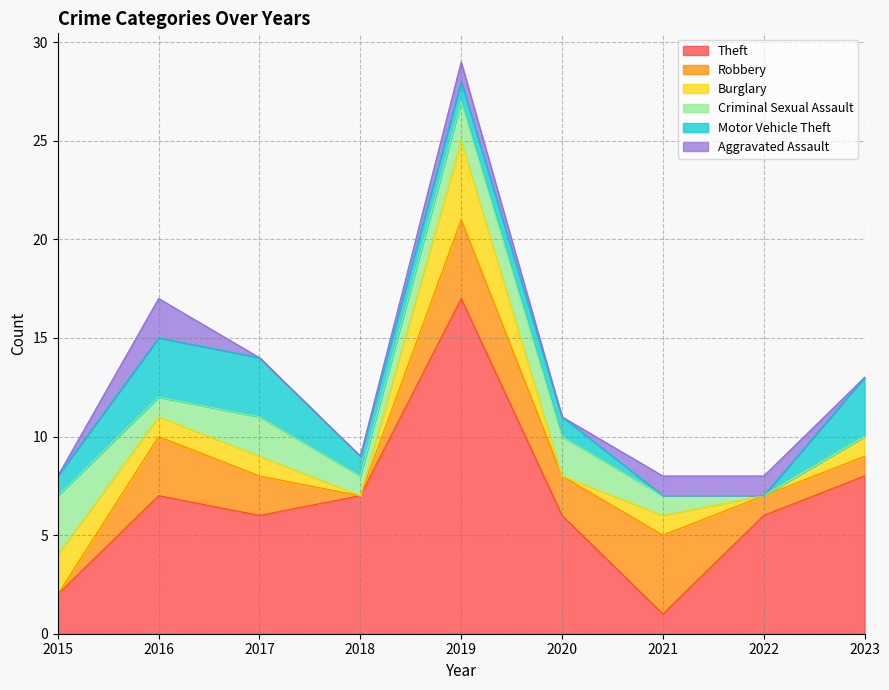

What are all the series names shown in the legend?

Theft, Robbery, Burglary, Criminal Sexual Assault, Motor Vehicle Theft, Aggravated Assault